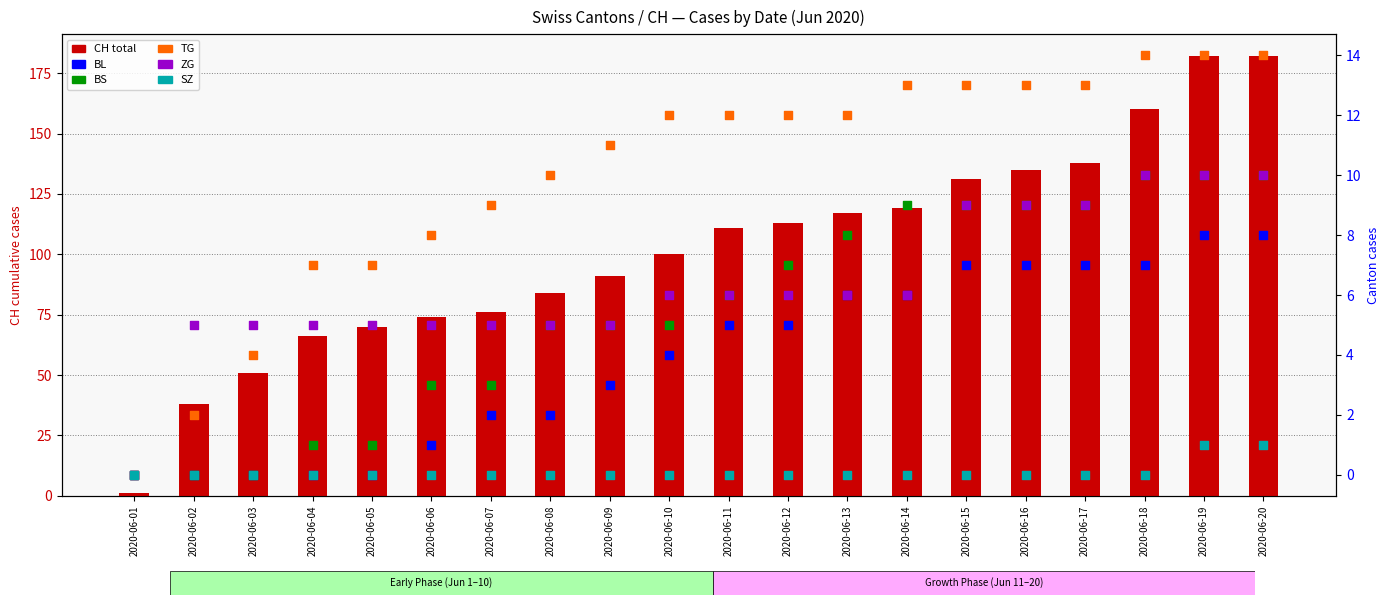

At how many categories does at least one series exceed 1?

19